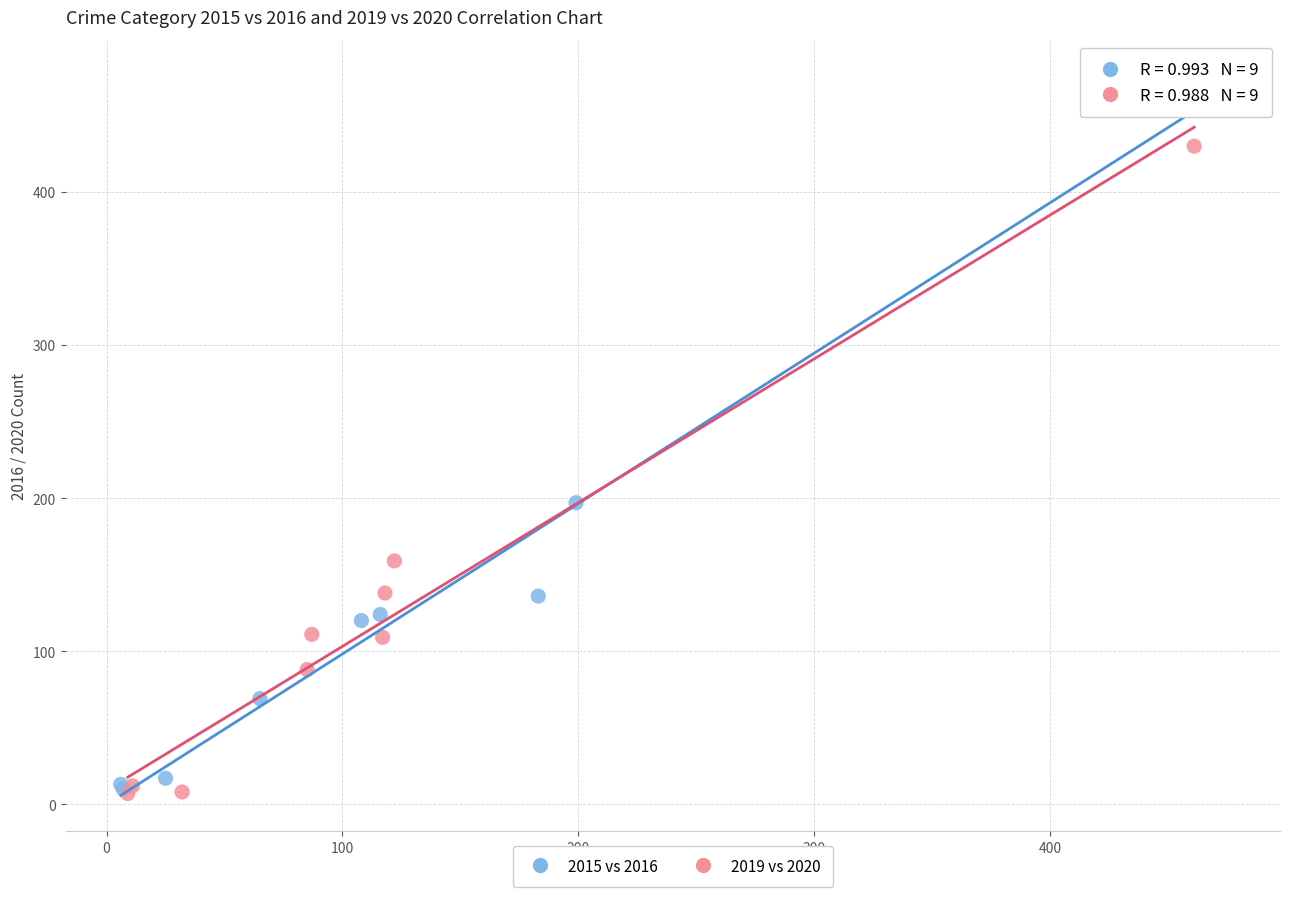

Which series has the largest Y range (max minus min)?

2015 vs 2016